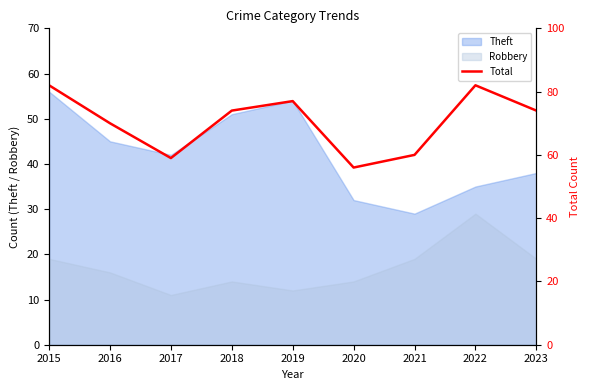

True or false: the data shows 77 at 2019.

True